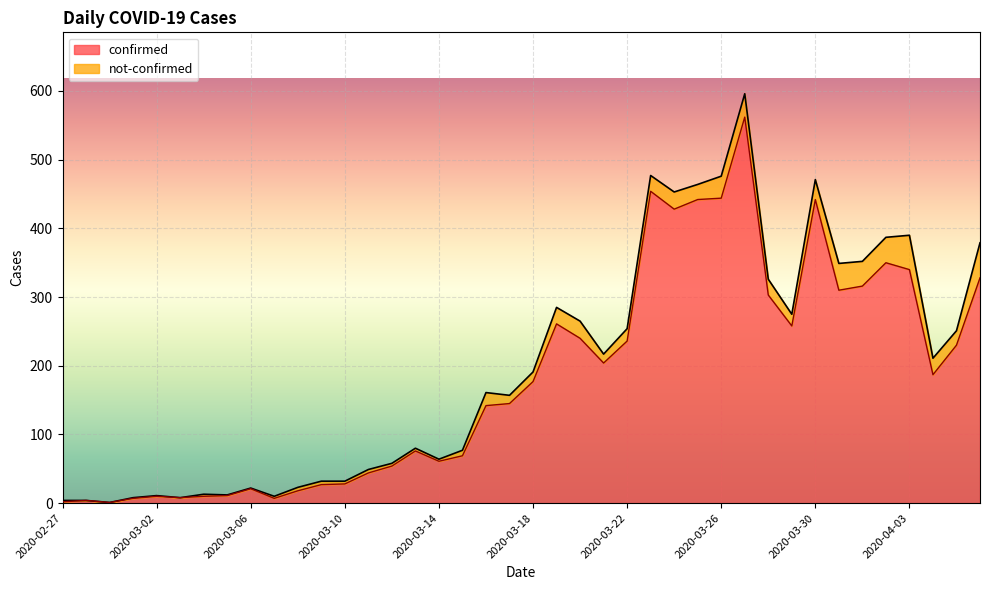

Which label corresponds to the smallest value in the chart?

2020-02-29